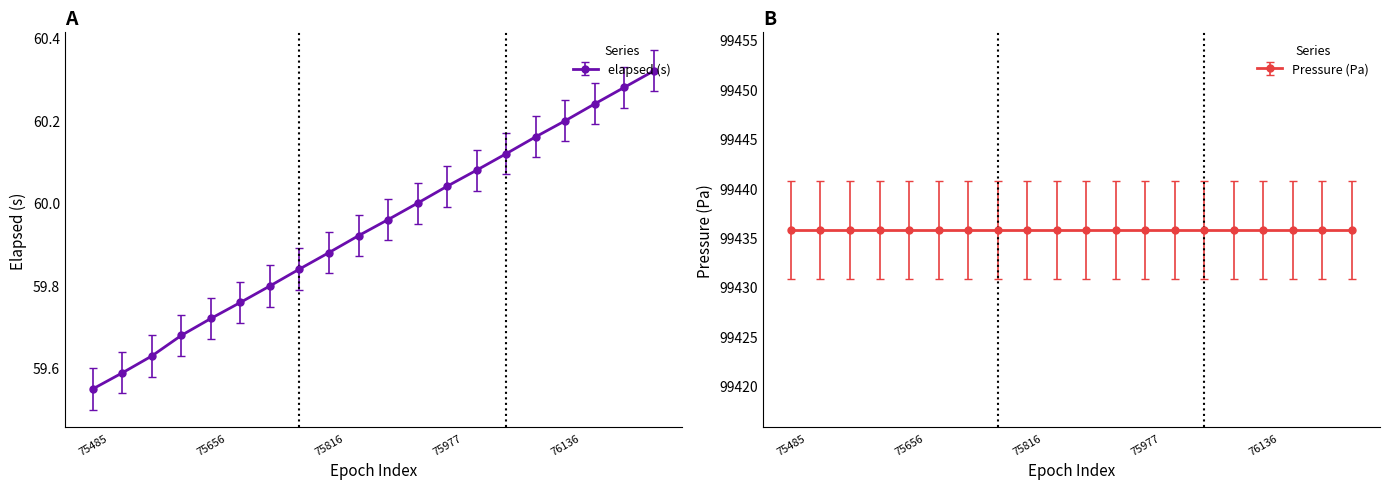

True or false: the data has more than 1 interior local peaks.

False